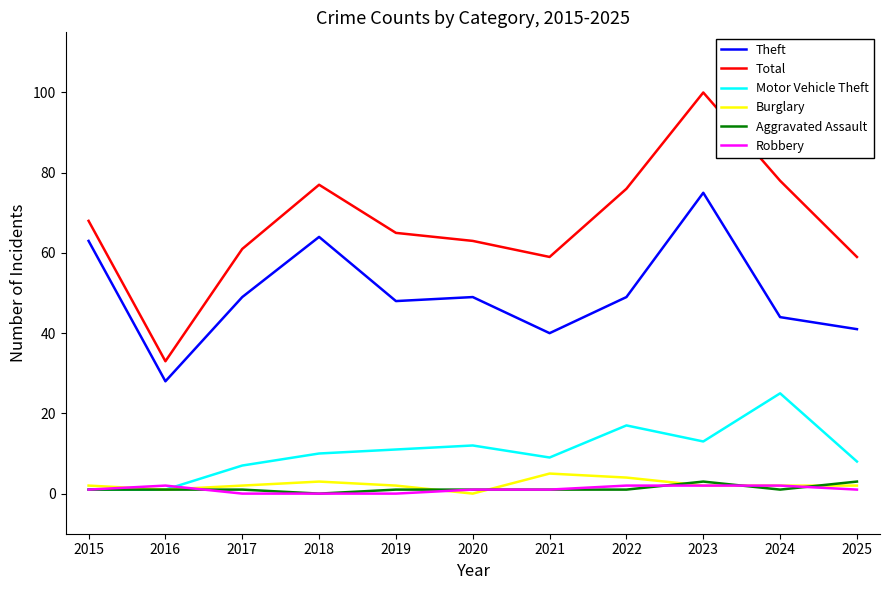

True or false: Total has more than 2 points higher than both neighbors.

False